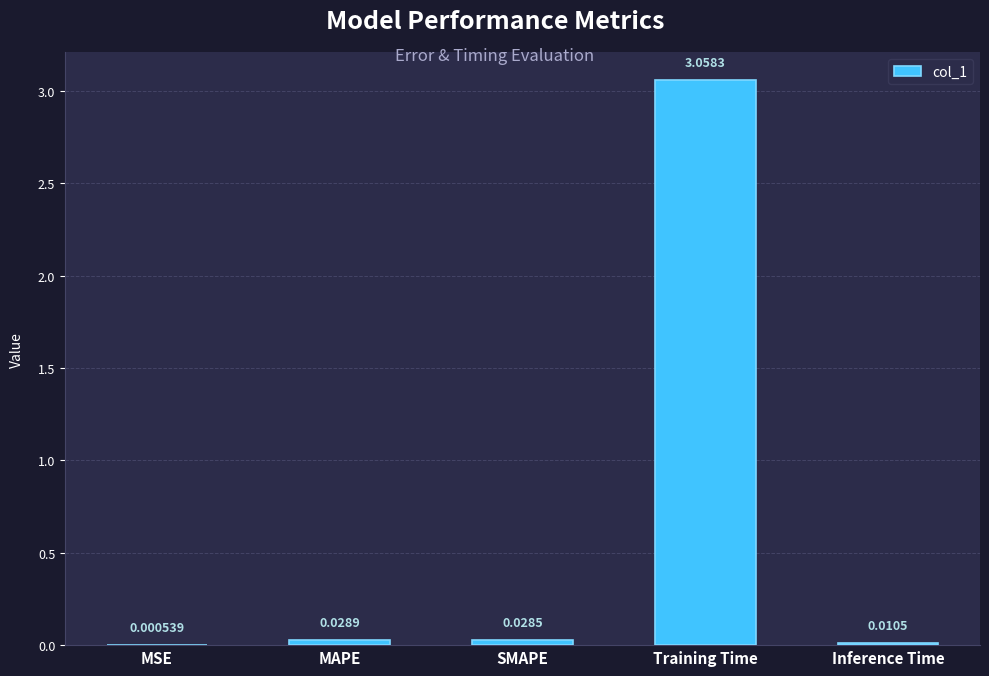

Between SMAPE and MSE, which is larger?

SMAPE